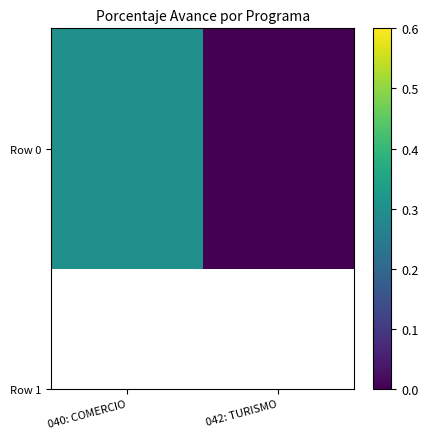

How many categories are shown in the chart?

2